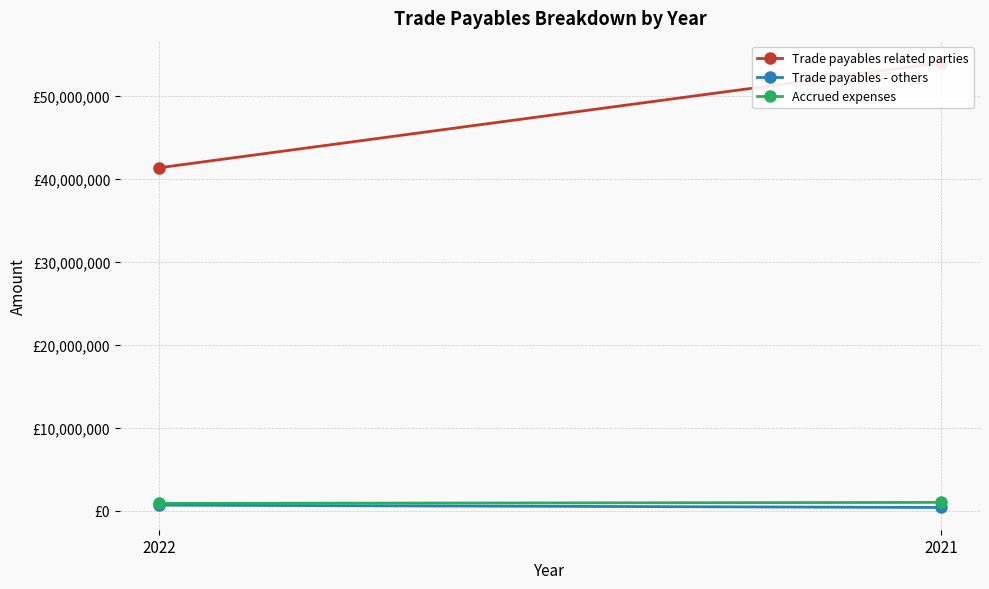

Between 2022 and 2021, which series saw the biggest shift?

Trade payables related parties